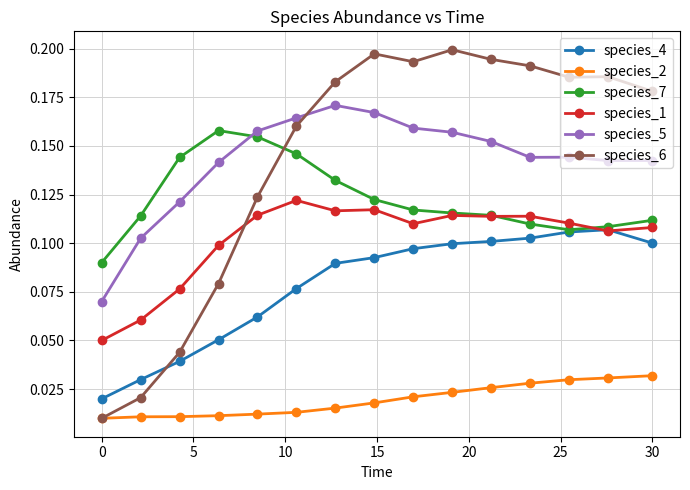

How many species_4 values are between 0 and 1?

15